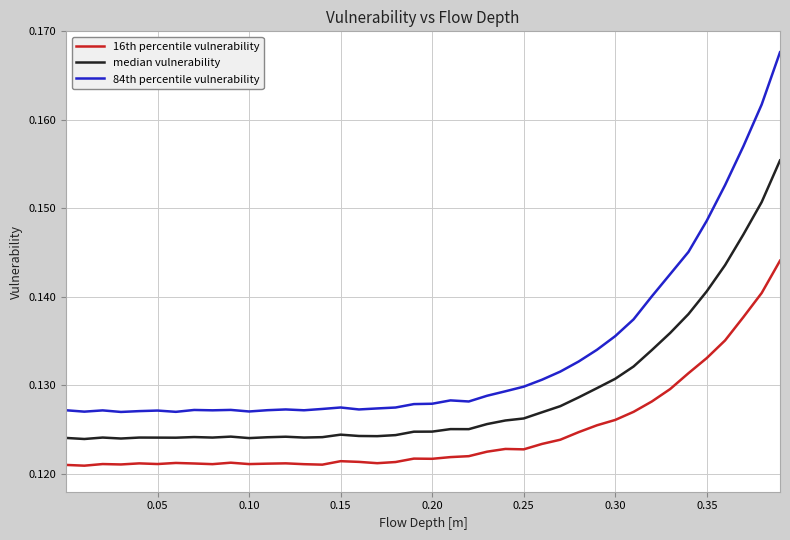

What are all the series names shown in the legend?

16th percentile vulnerability, median vulnerability, 84th percentile vulnerability